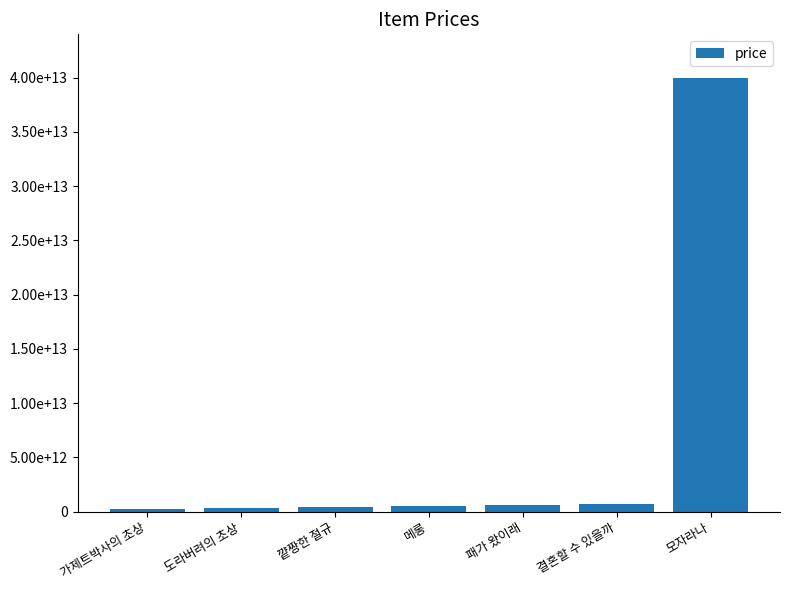

Rank the categories by value from lowest to highest.

가제트박사의 초상, 도라버려의 초상, 꺝짱한 절규, 메롱, 패가 왔이래, 결혼할 수 있을까, 모자라나